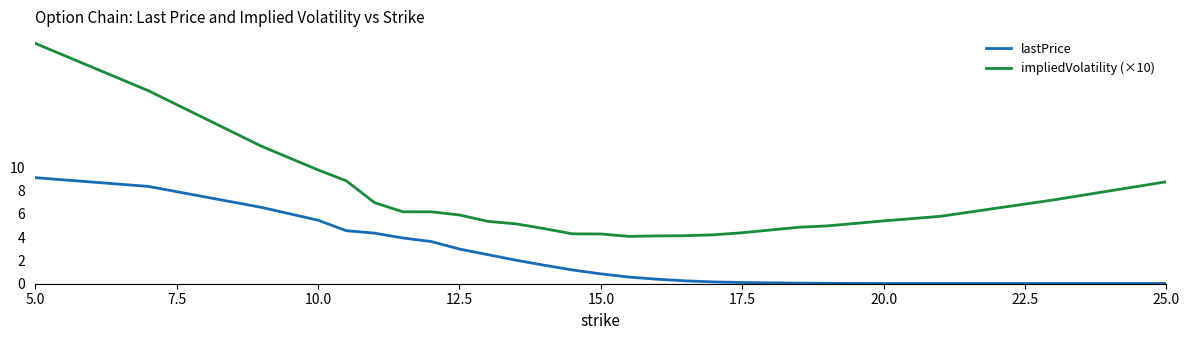

Which series has the largest range (max minus min)?

impliedVolatility (×10)